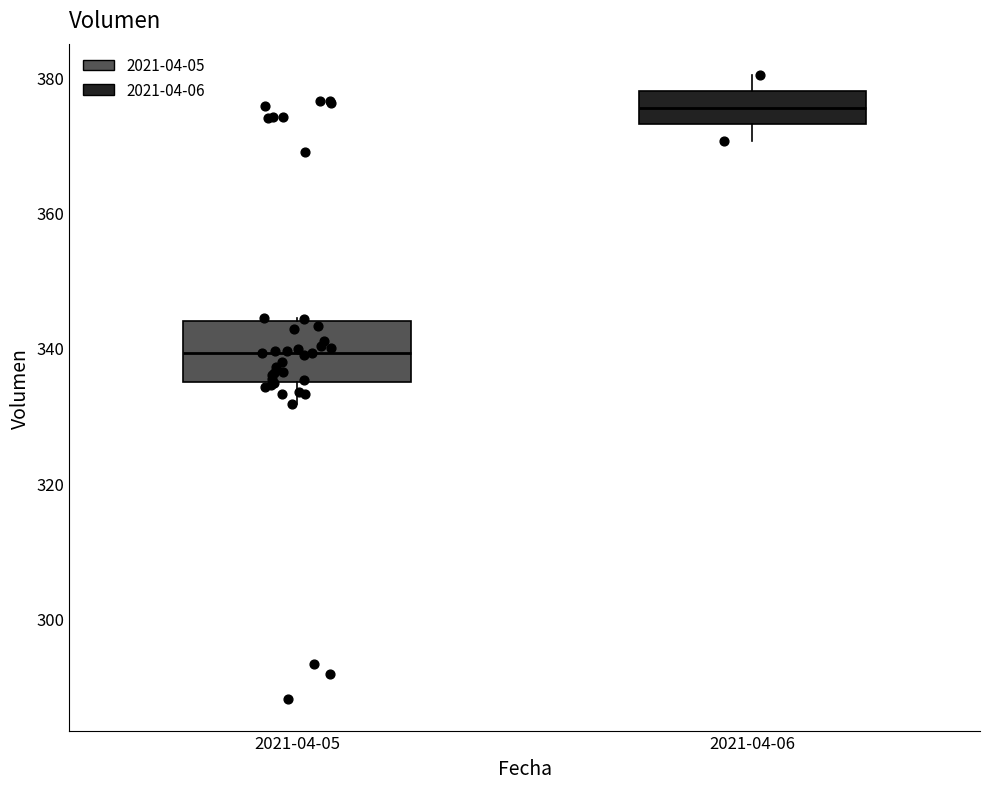

Which box is the tallest, from its lower edge to its upper edge?

2021-04-05